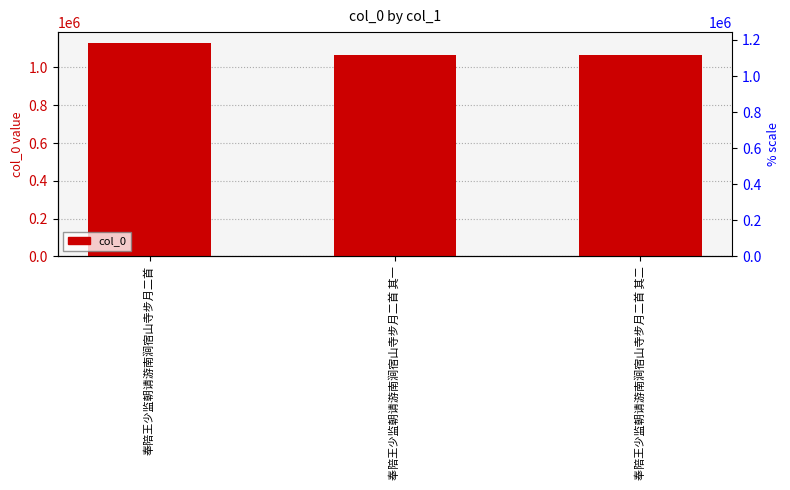

Are the bars horizontal?

No